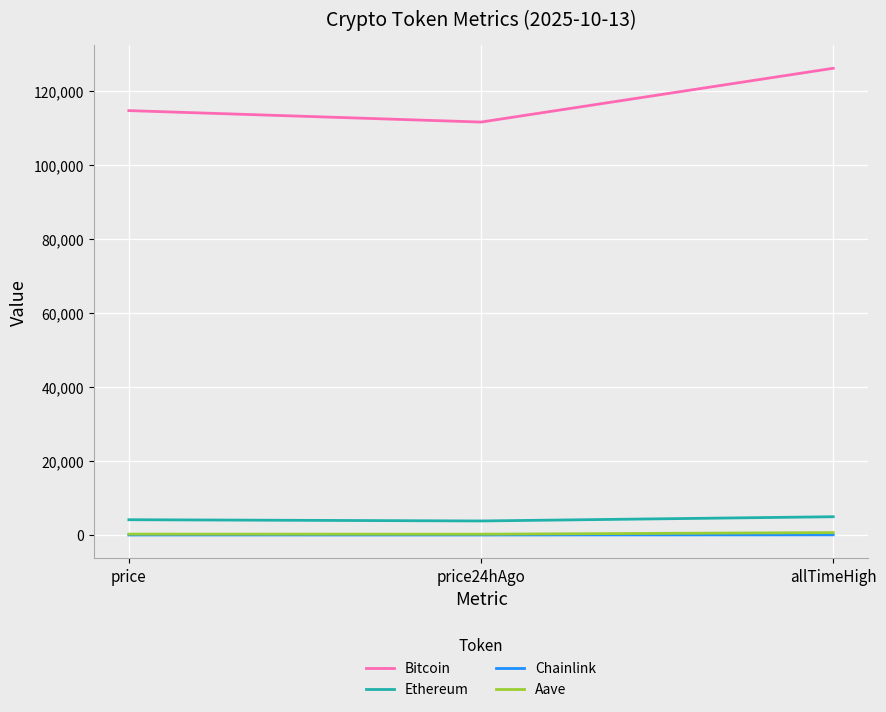

What is the maximum value for Chainlink?

52.7